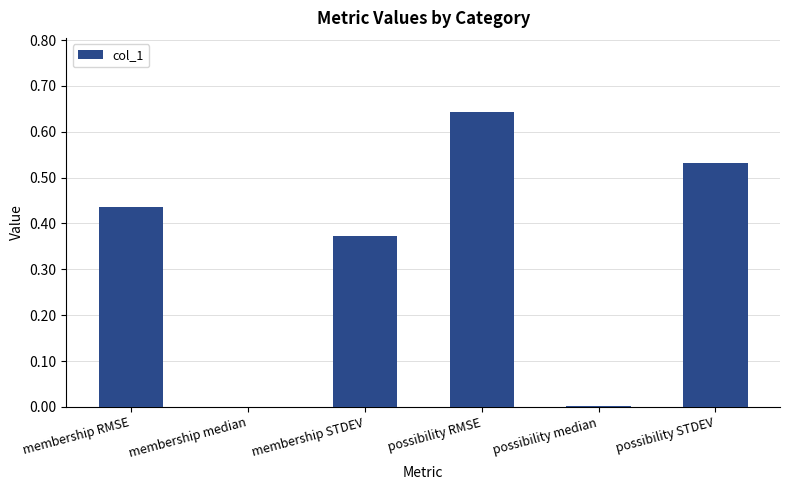

Is it true that the value at possibility median is 0.0?

True